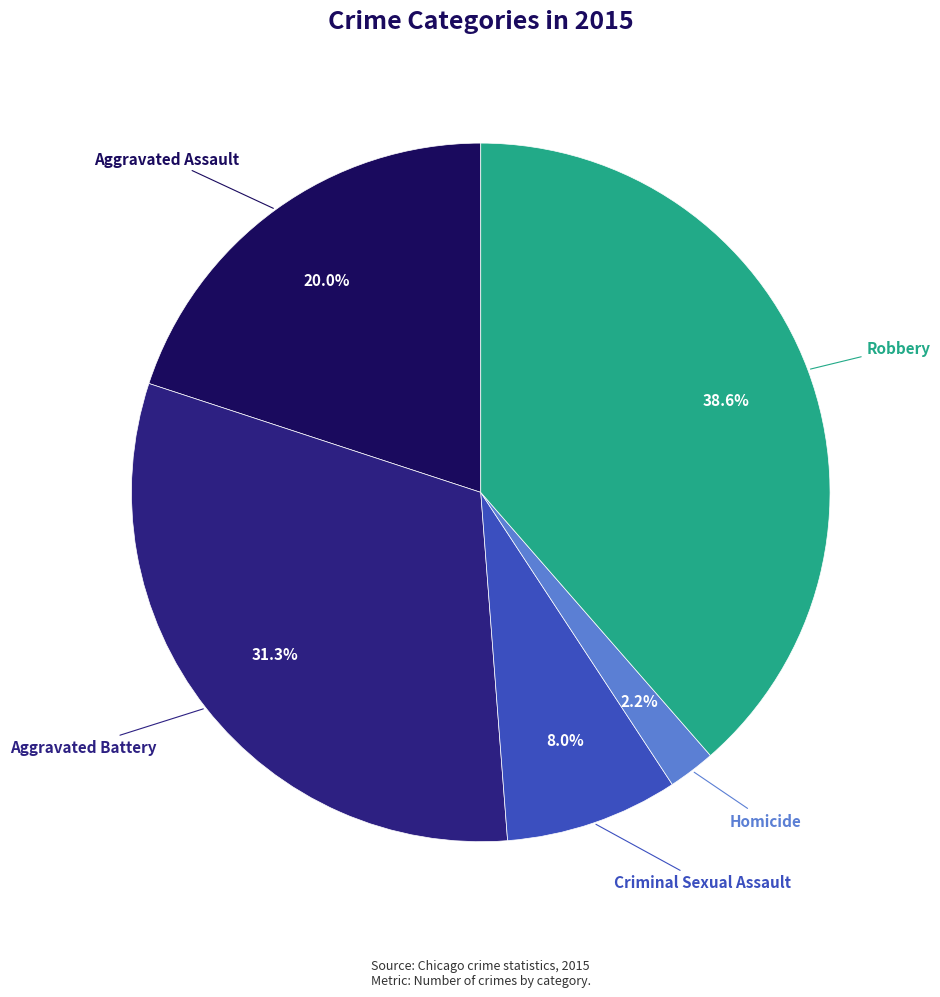

Rank the categories by value from lowest to highest.

Homicide, Criminal Sexual Assault, Aggravated Assault, Aggravated Battery, Robbery